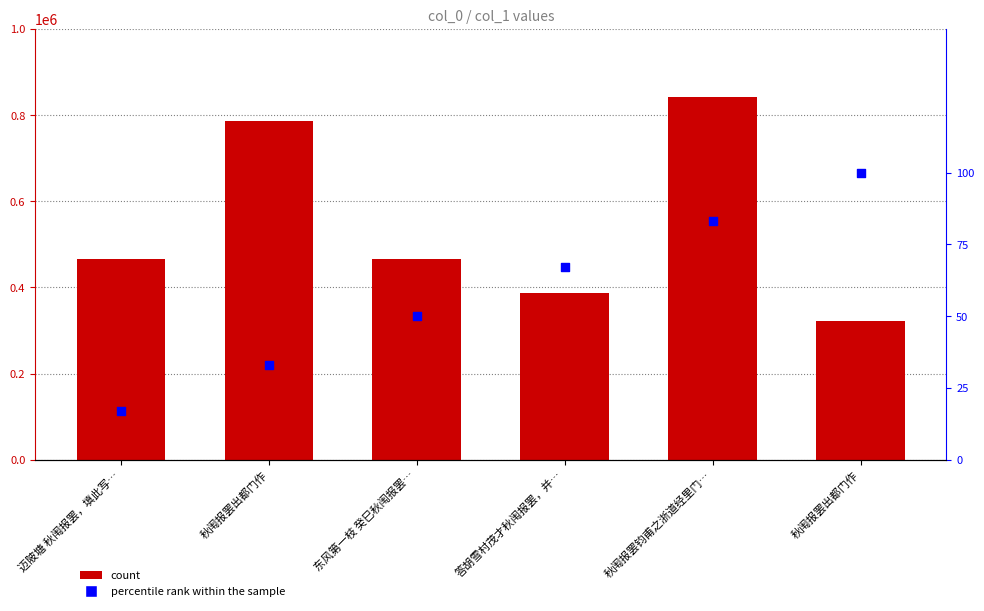

Which series reaches the maximum Y coordinate?

col_0